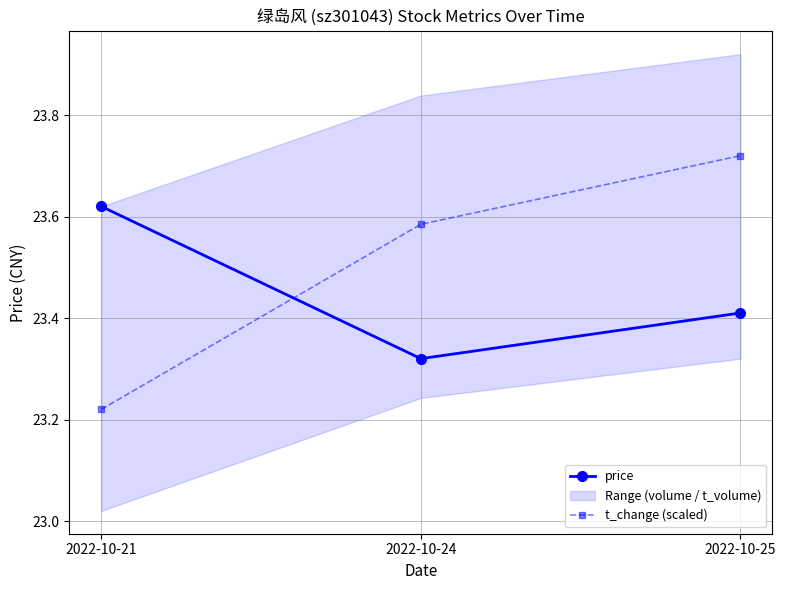

What is the lowest value of the price series?

23.3